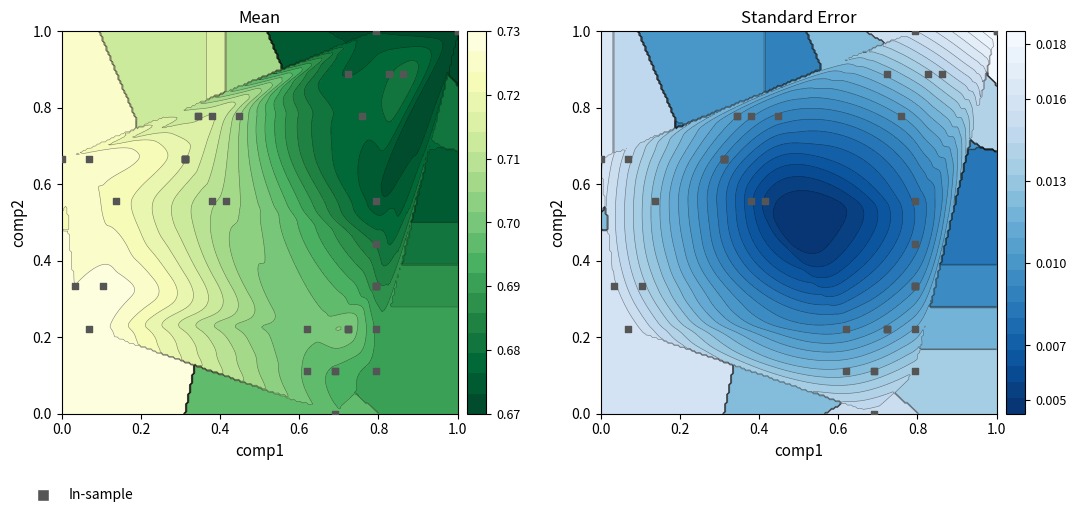

How many positive values are there?

39